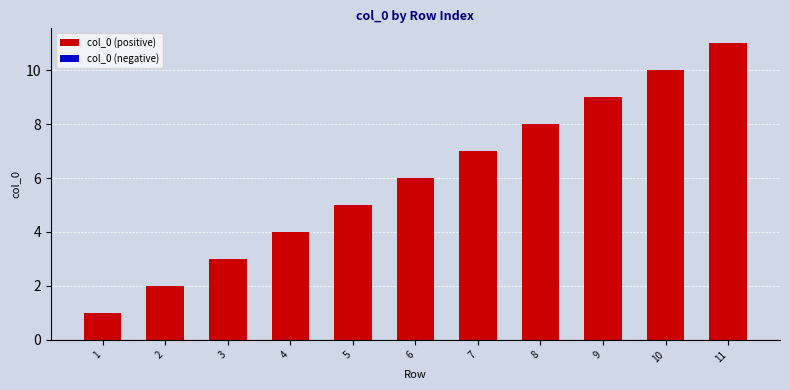

True or false: the data shows 3 at 5.

False